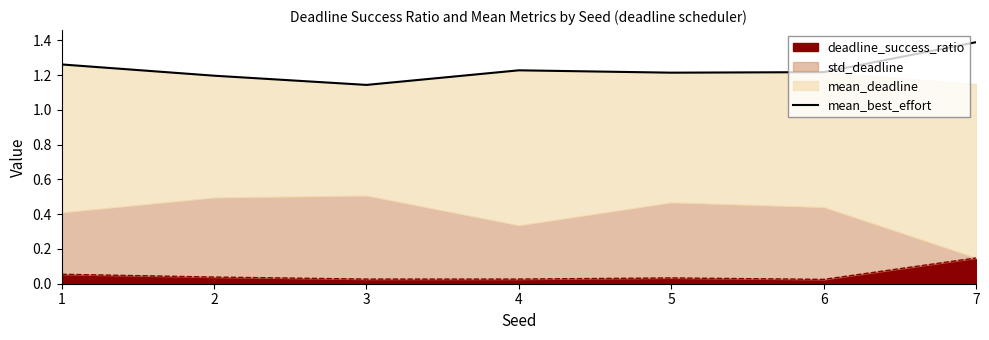

Where is the first local maximum?

4